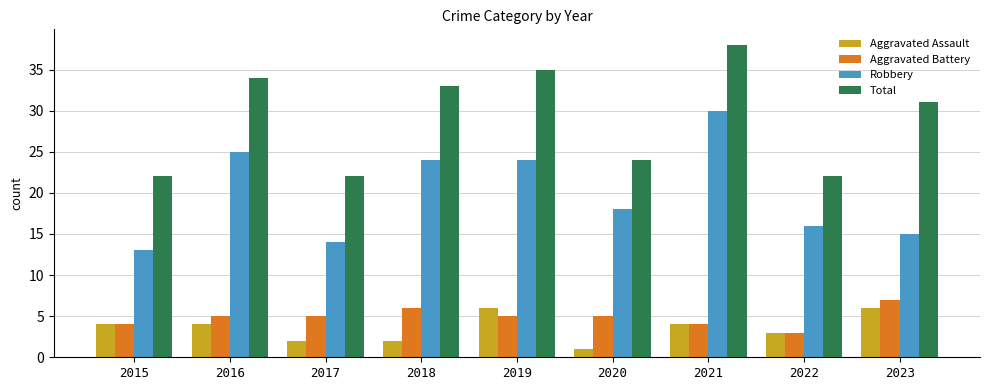

Reading left to right, list all the values displayed in this chart.

Aggravated Assault: 2015=4	2016=4	2017=2	2018=2	2019=6	2020=1	2021=4	2022=3	2023=6
Aggravated Battery: 2015=4	2016=5	2017=5	2018=6	2019=5	2020=5	2021=4	2022=3	2023=7
Robbery: 2015=13	2016=25	2017=14	2018=24	2019=24	2020=18	2021=30	2022=16	2023=15
Total: 2015=22	2016=34	2017=22	2018=33	2019=35	2020=24	2021=38	2022=22	2023=31